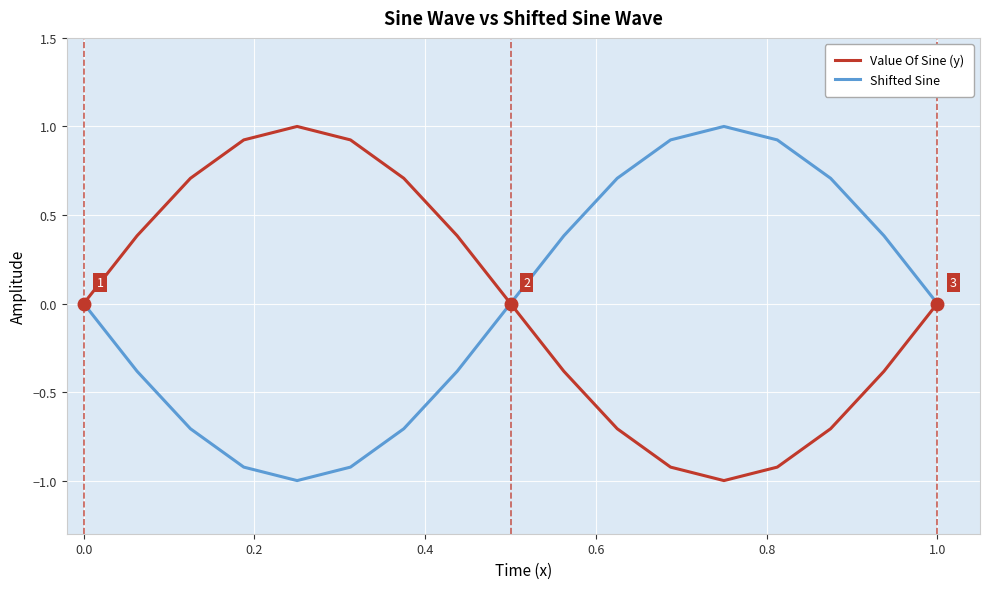

What is the greatest value displayed?

1.0